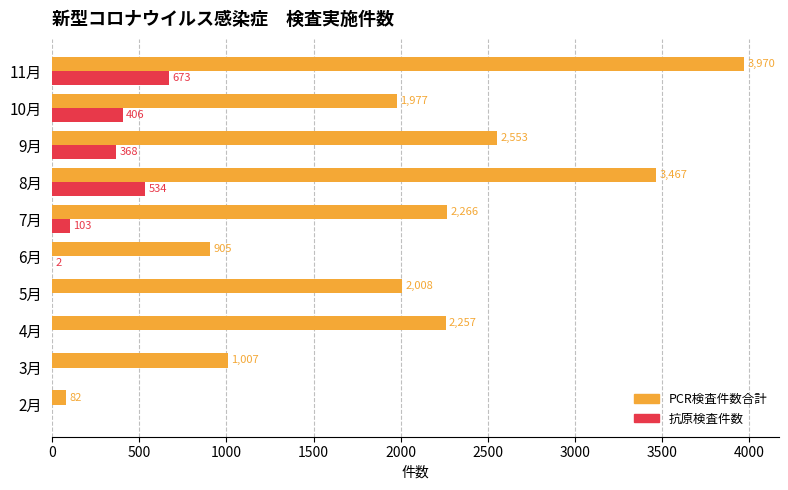

What value does the PCR検査件数合計 series have at 5月, to the nearest 50?

2000